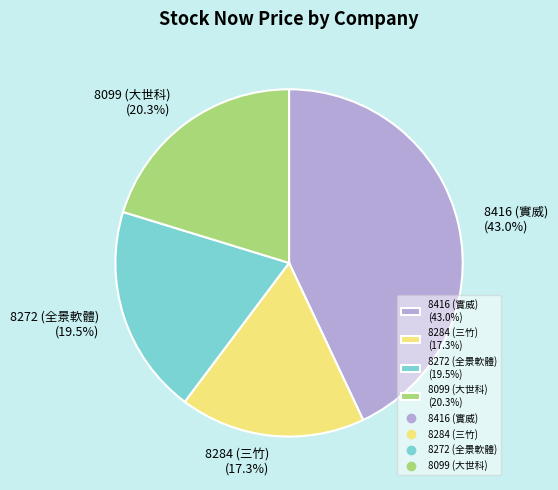

How many slices are in this pie chart?

4